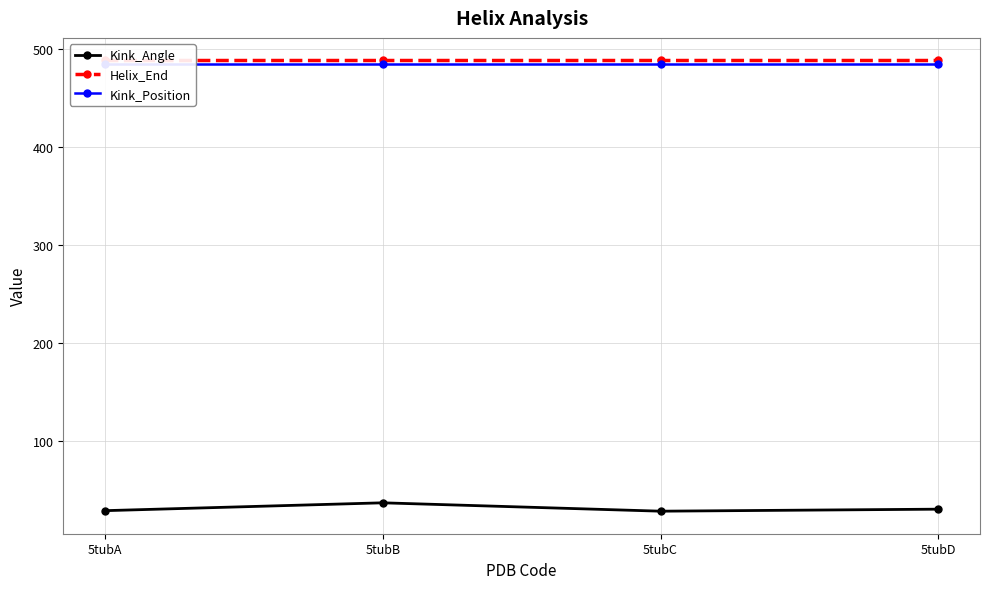

Which has a higher value, 5tubB or 5tubC?

5tubB